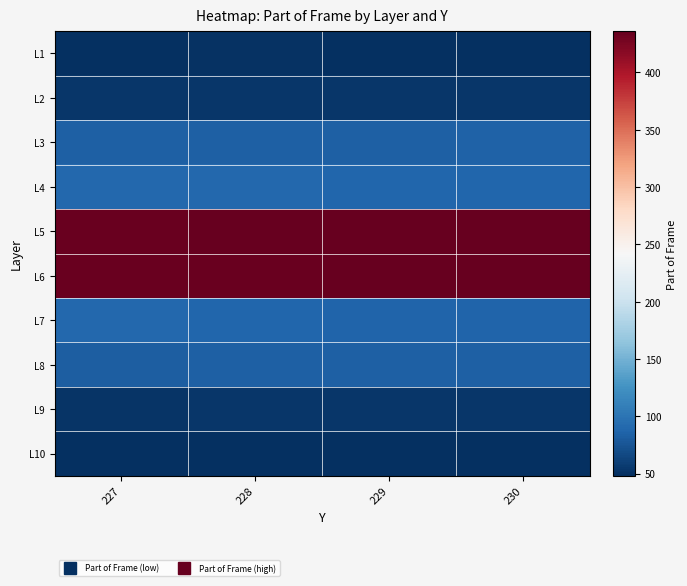

What is the smallest value displayed?

48